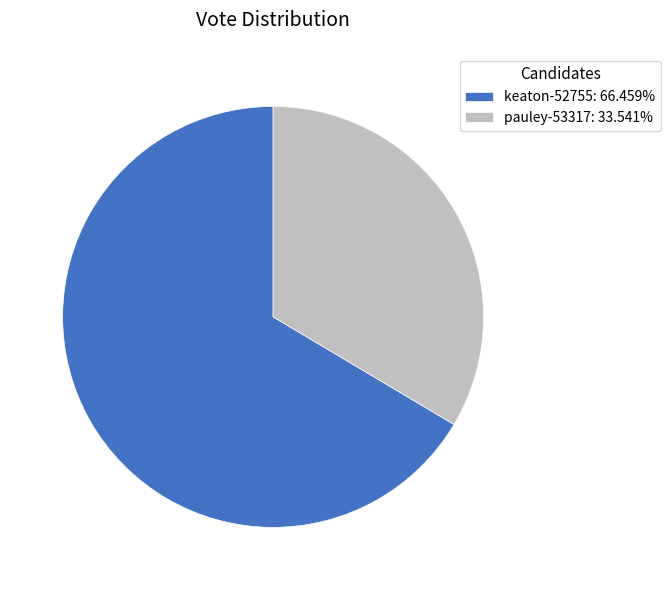

Does keaton-52755: 66.459% represent more than half of the total?

Yes